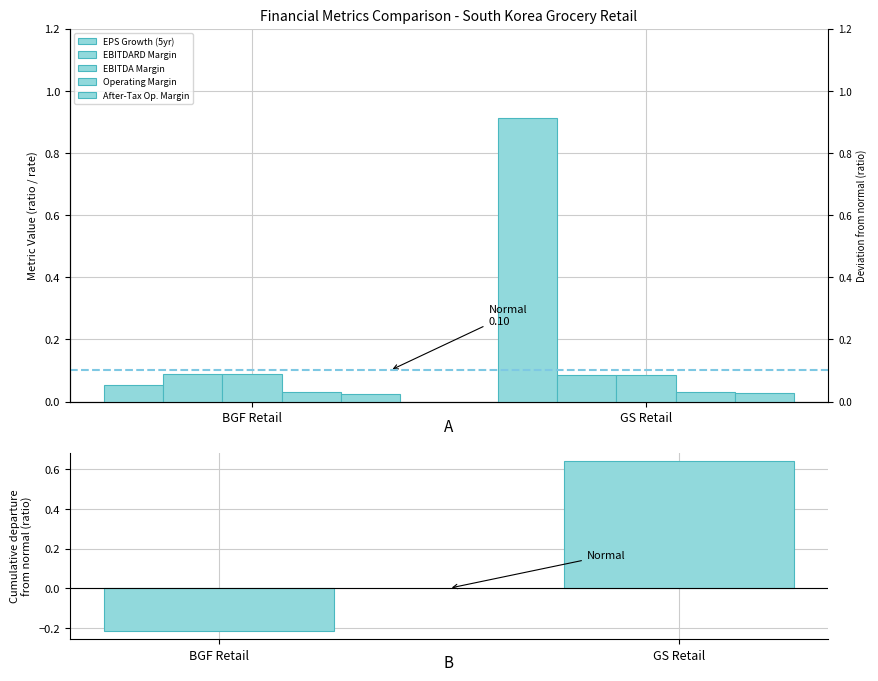

True or false: Operating Margin has a value of 0.0 at BGF Retail.

True